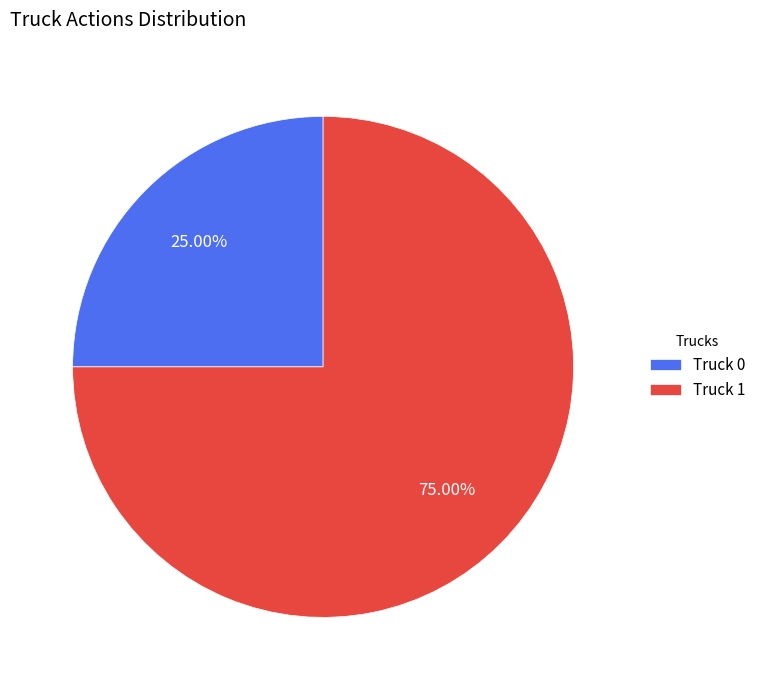

Is there a majority slice in this chart?

Yes